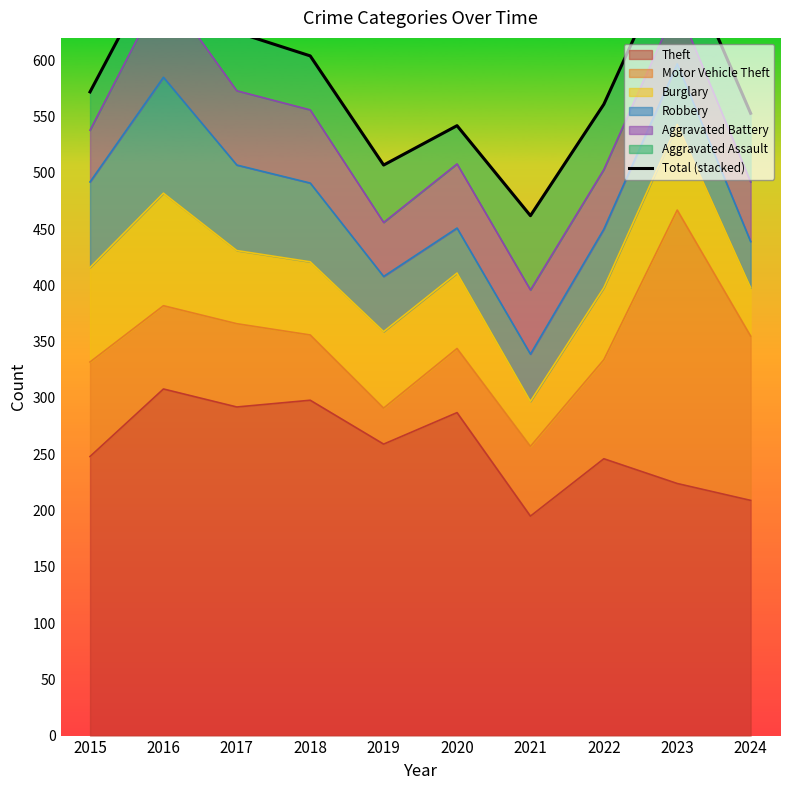

List the labels in order of value, smallest first.

2021, 2019, 2020, 2024, 2022, 2015, 2018, 2017, 2016, 2023